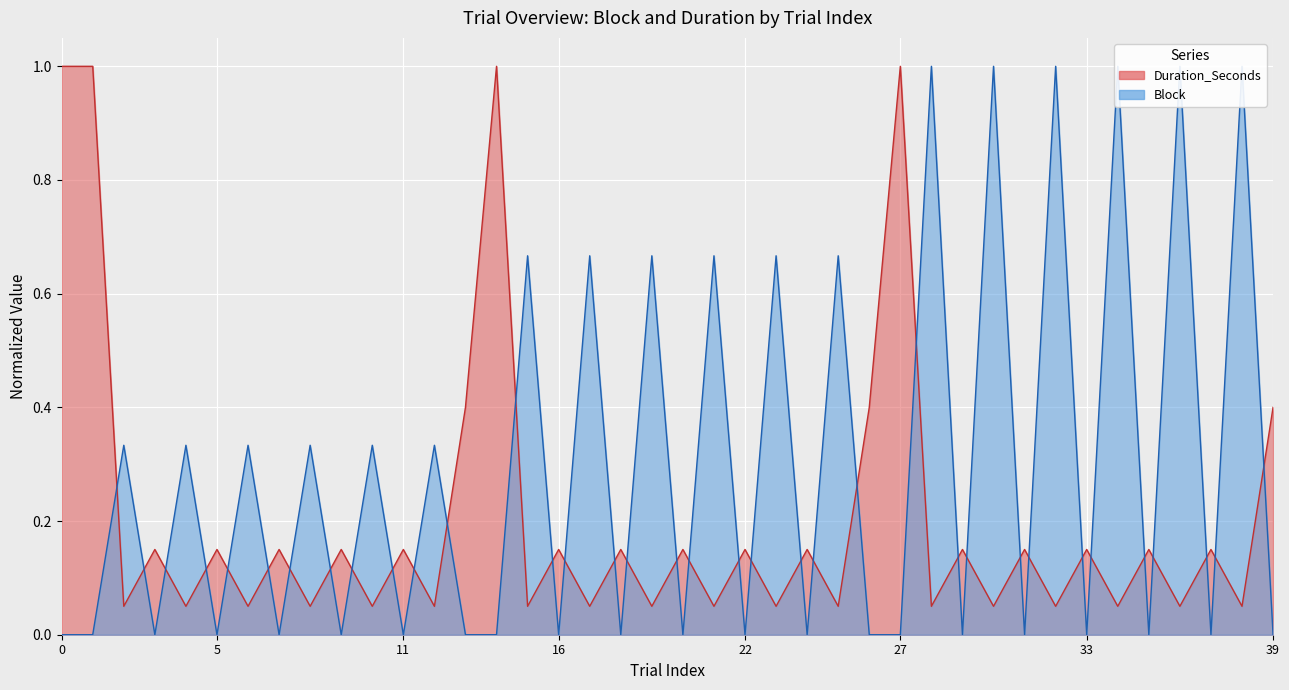

How many interior local valleys does the Block series have?

15